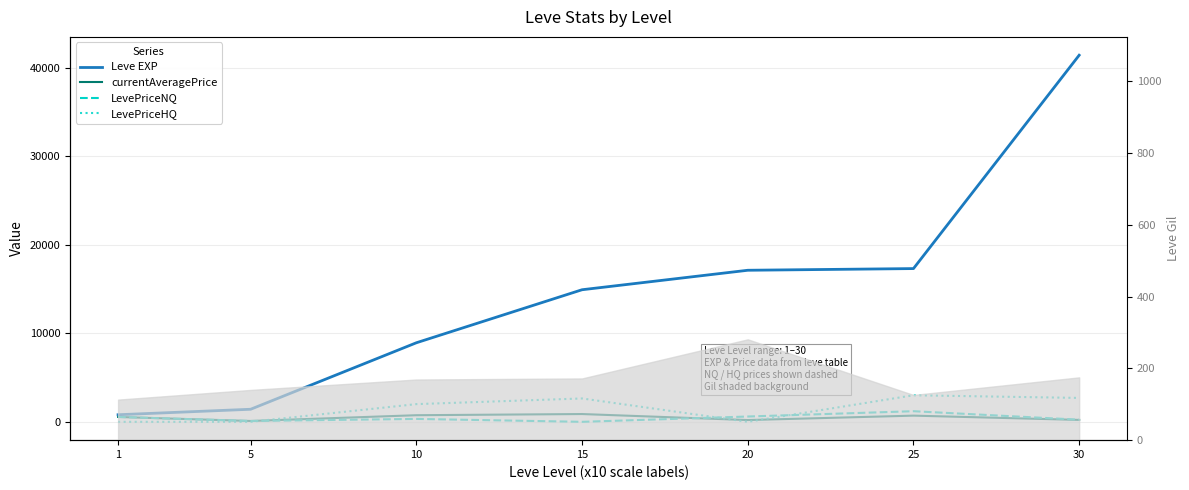

True or false: currentAveragePrice has a value of 550.0 at 1.

True